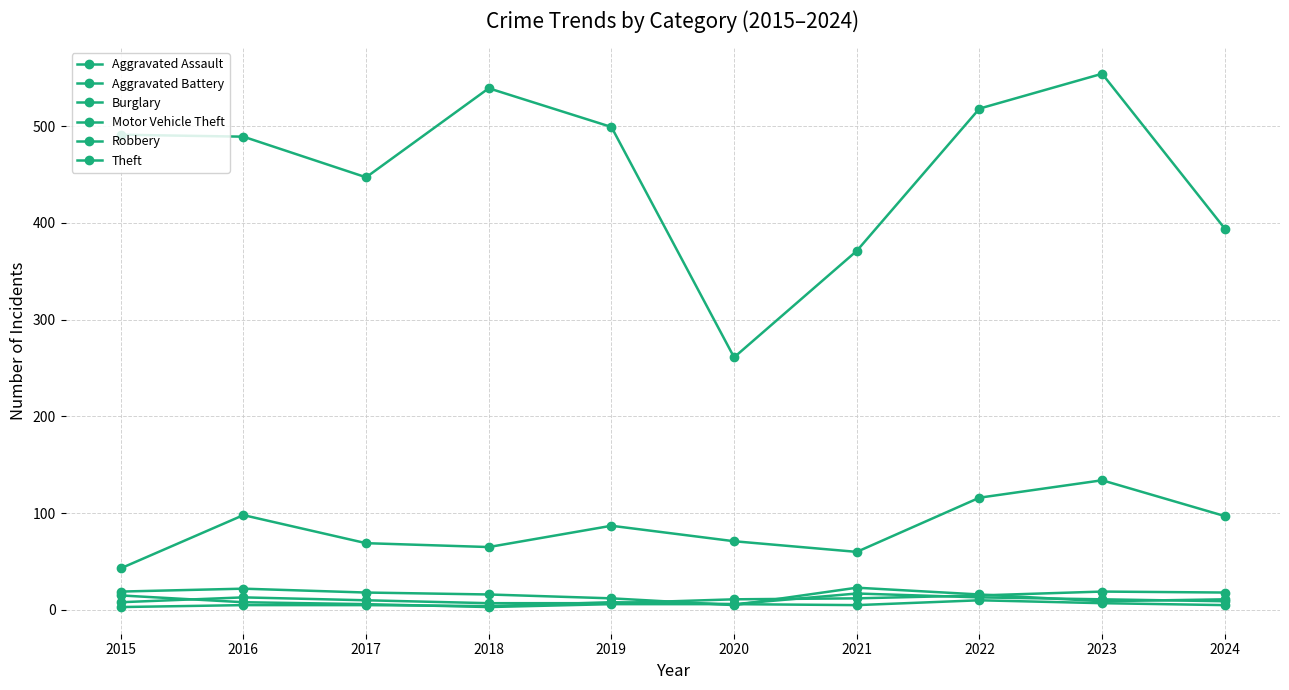

Count the number of categories in the chart.

10